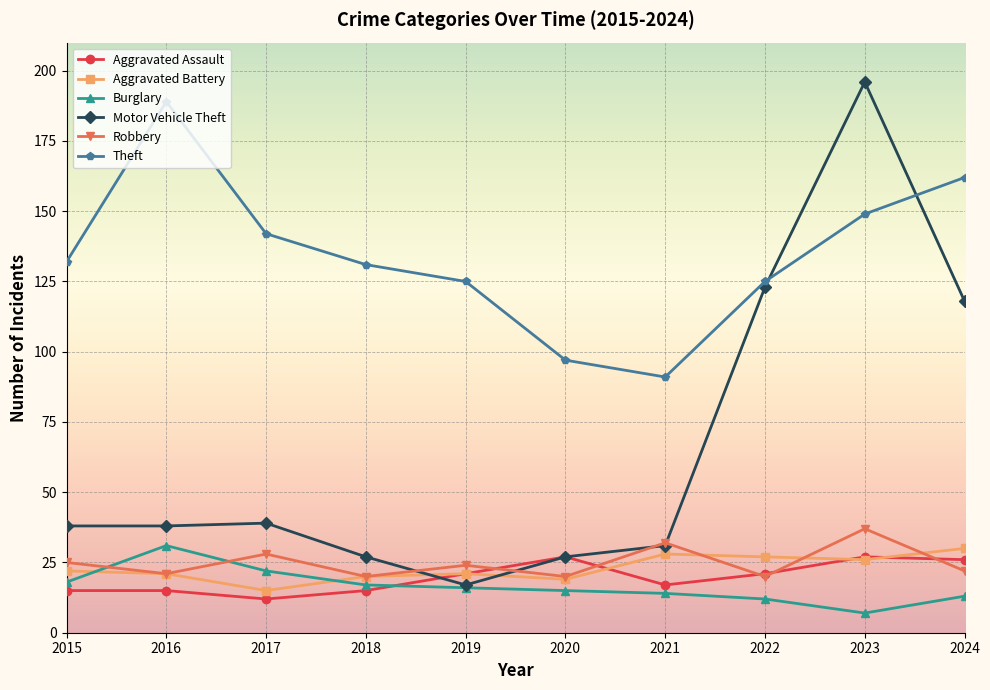

True or false: Theft has more than 0 interior local peaks.

True